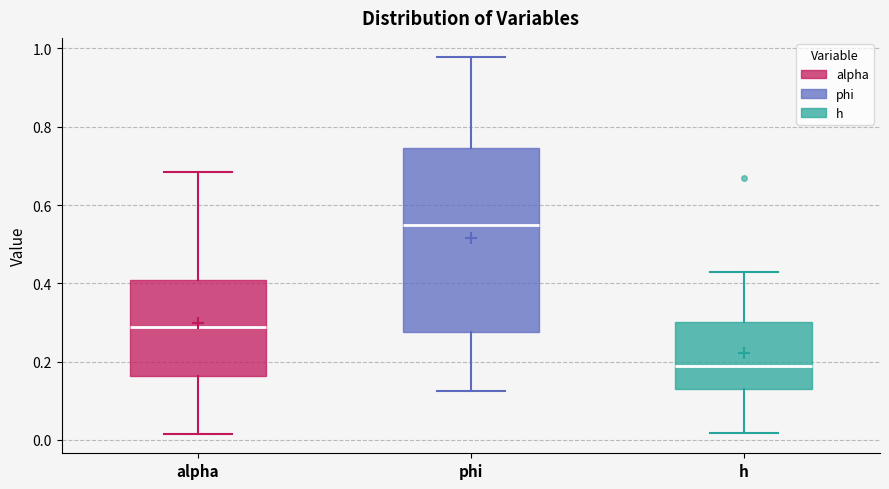

Where does the lower whisker of the box for phi end on the y-axis? The values are not printed on the chart, so give them approximately, as read against the axis.

0.12